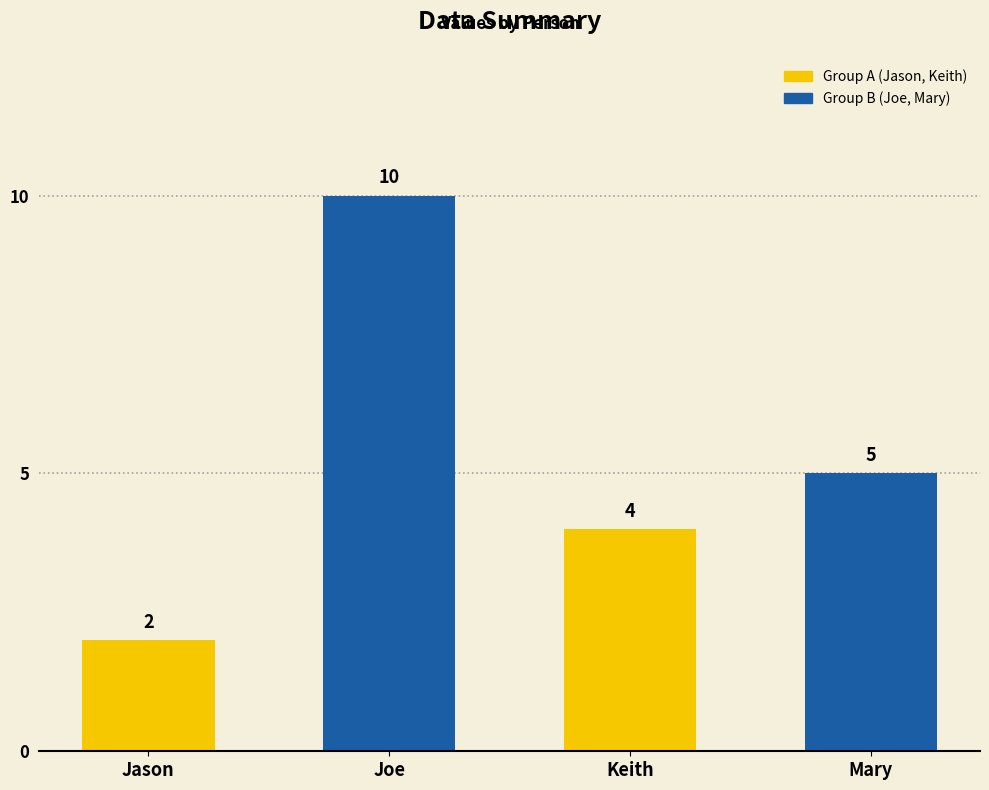

How many series are shown in this chart?

1